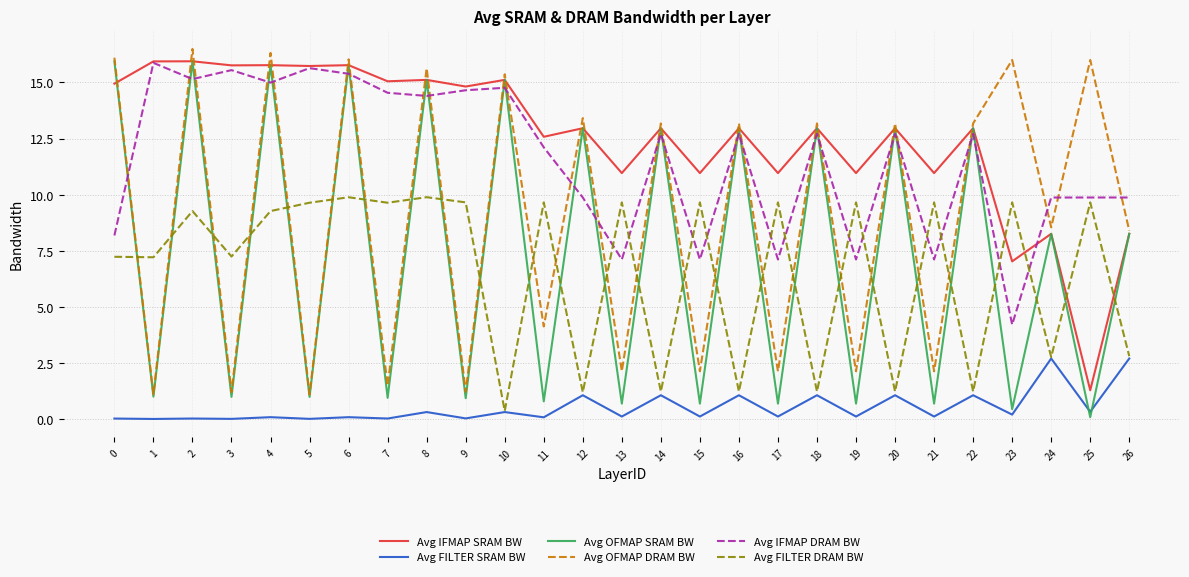

Which series has the largest total across all categories?

Avg IFMAP SRAM BW